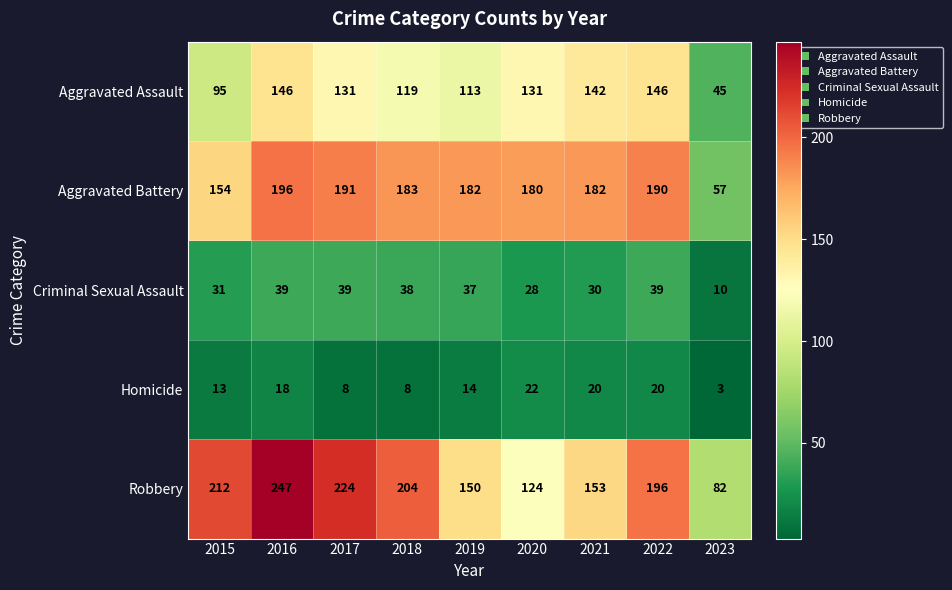

Which series changed the most between 2015 and 2021?

Robbery